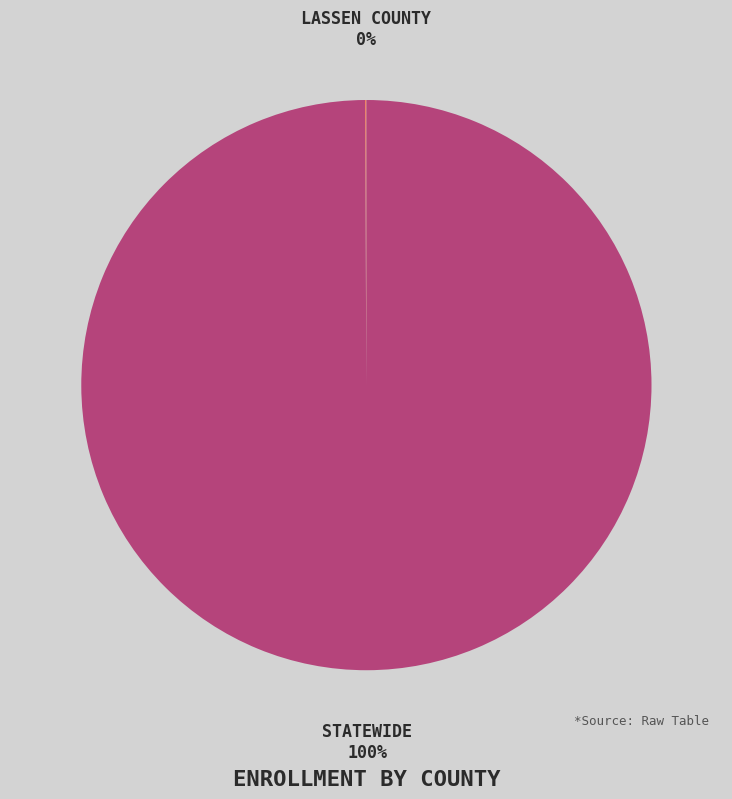

Does any single category account for the majority?

Yes